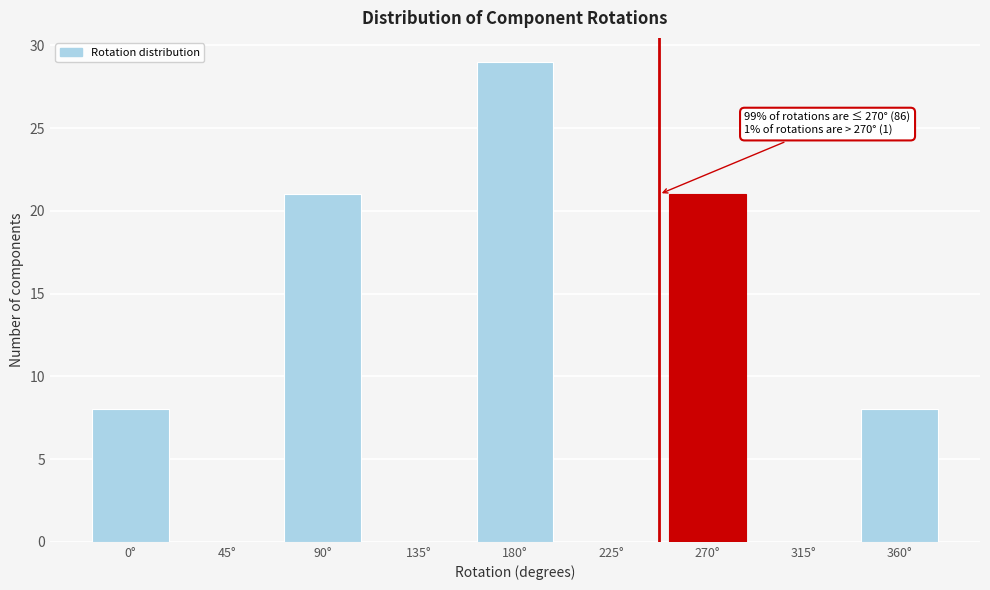

Reading left to right, list all the values displayed in this chart.

0°=8	45°=0	90°=21	135°=0	180°=29	225°=0	270°=21	315°=0	360°=8